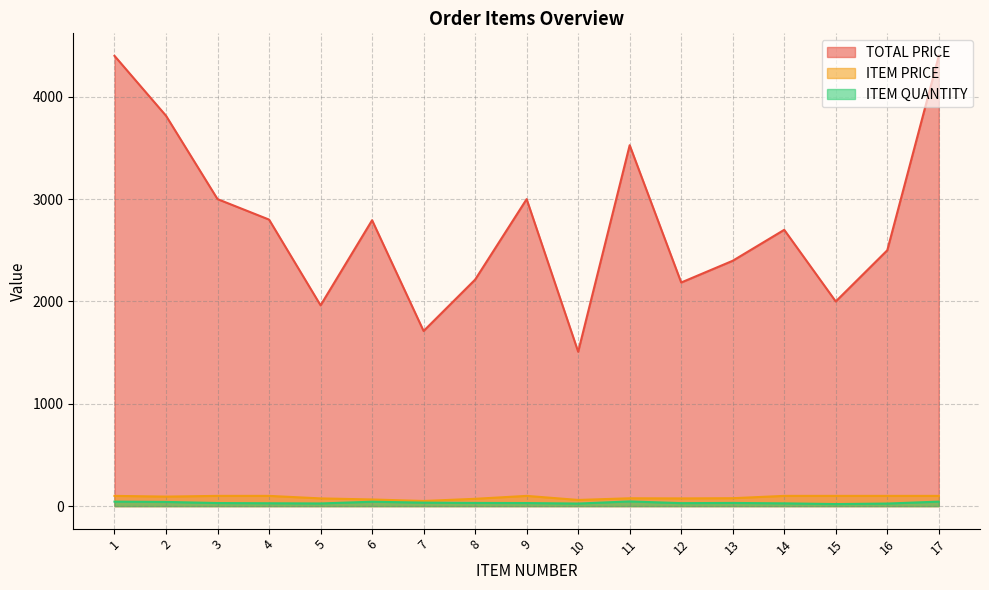

Between 11 and 15, which is larger?

11